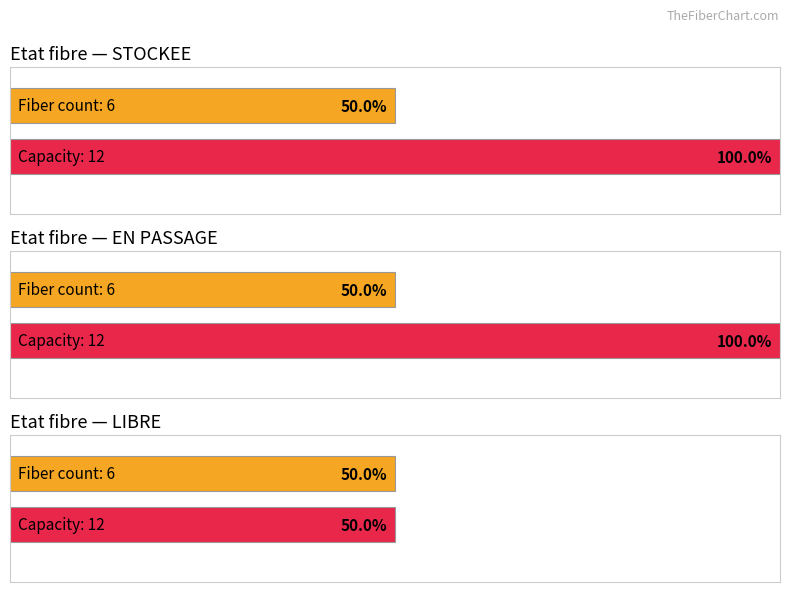

Which series has the largest range (max minus min)?

STOCKEE